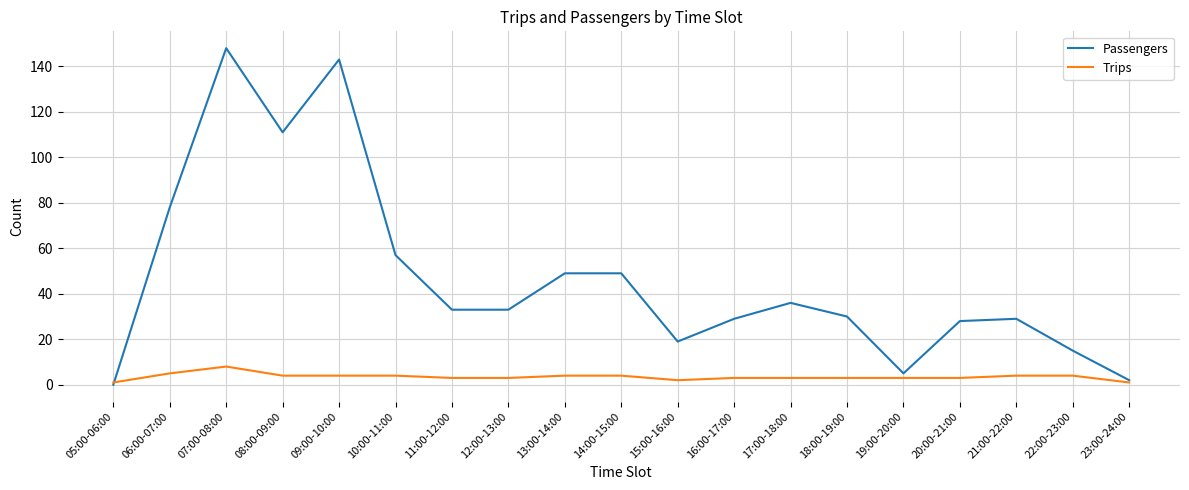

Does the chart have visible grid lines?

Yes